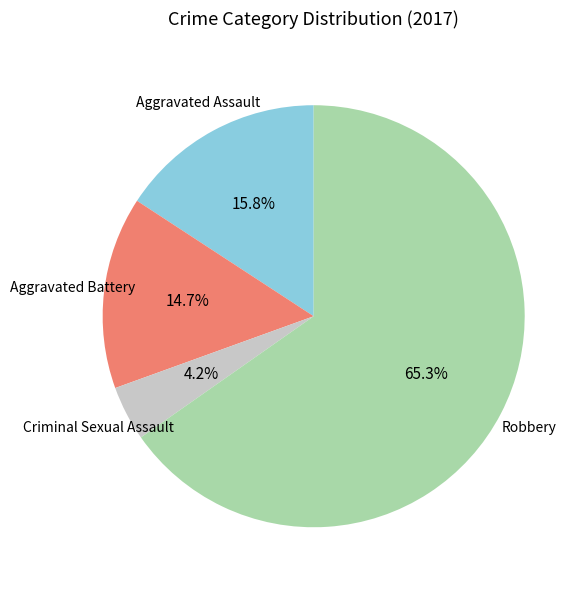

Combined, what portion of the pie is Aggravated Assault and Criminal Sexual Assault?

20.0%